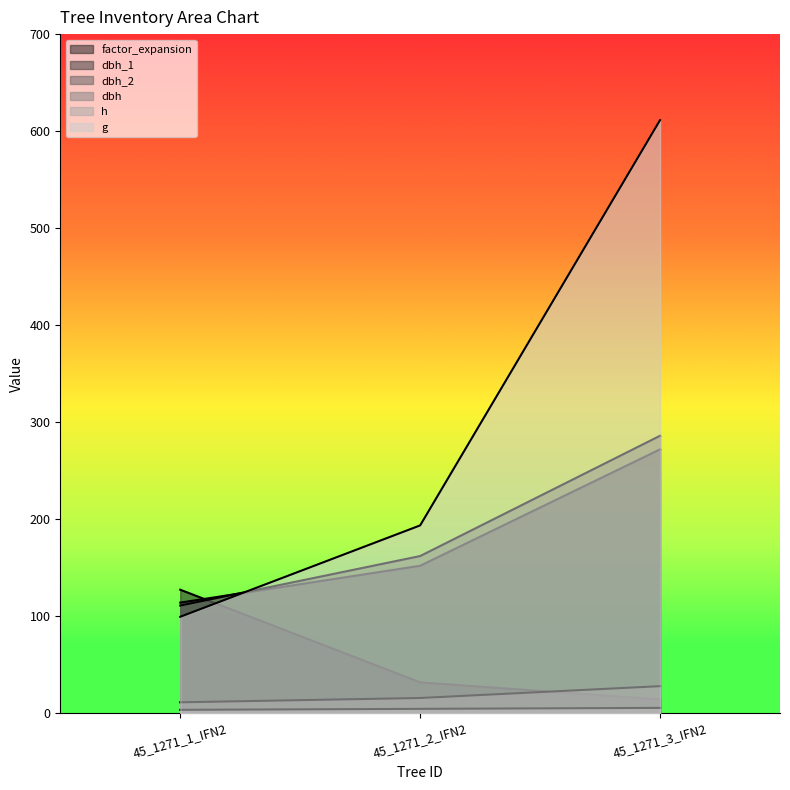

The dbh_2 series shows 286.0 at 45_1271_3_IFN2. True or false?

True